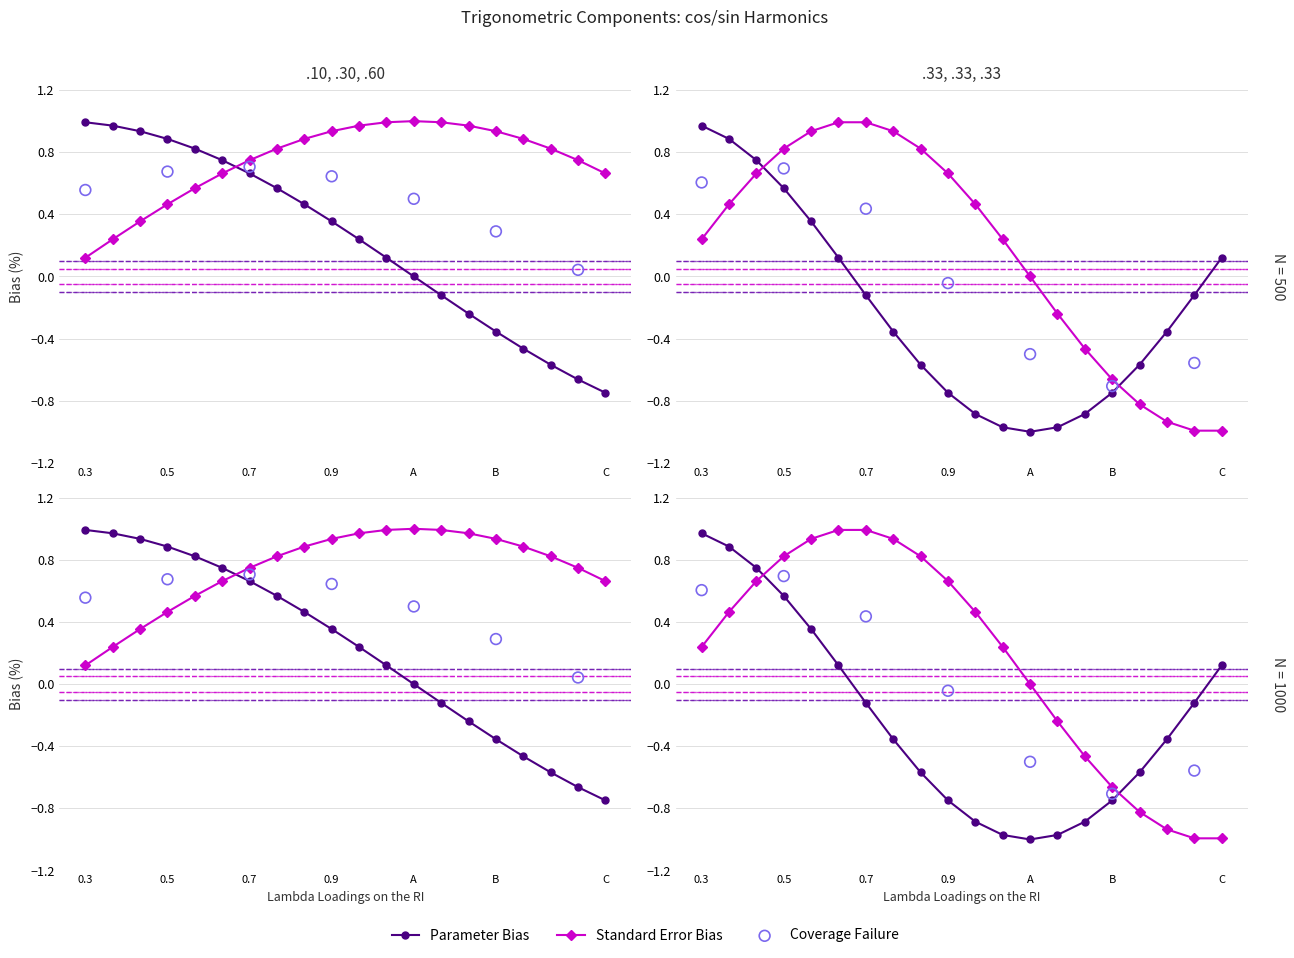

At how many categories does at least one series exceed 0?

20